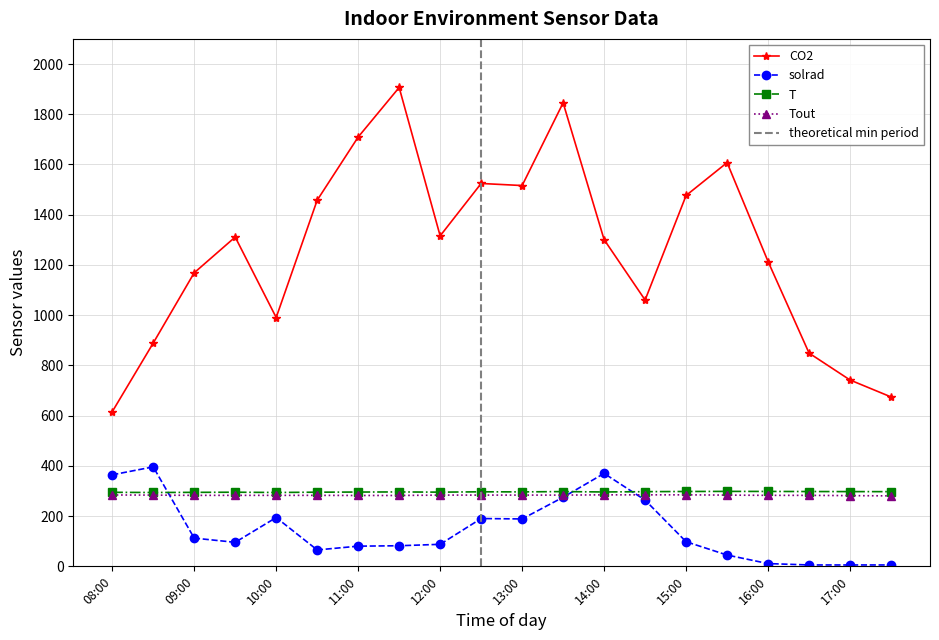

What is the smallest value displayed?

5.5